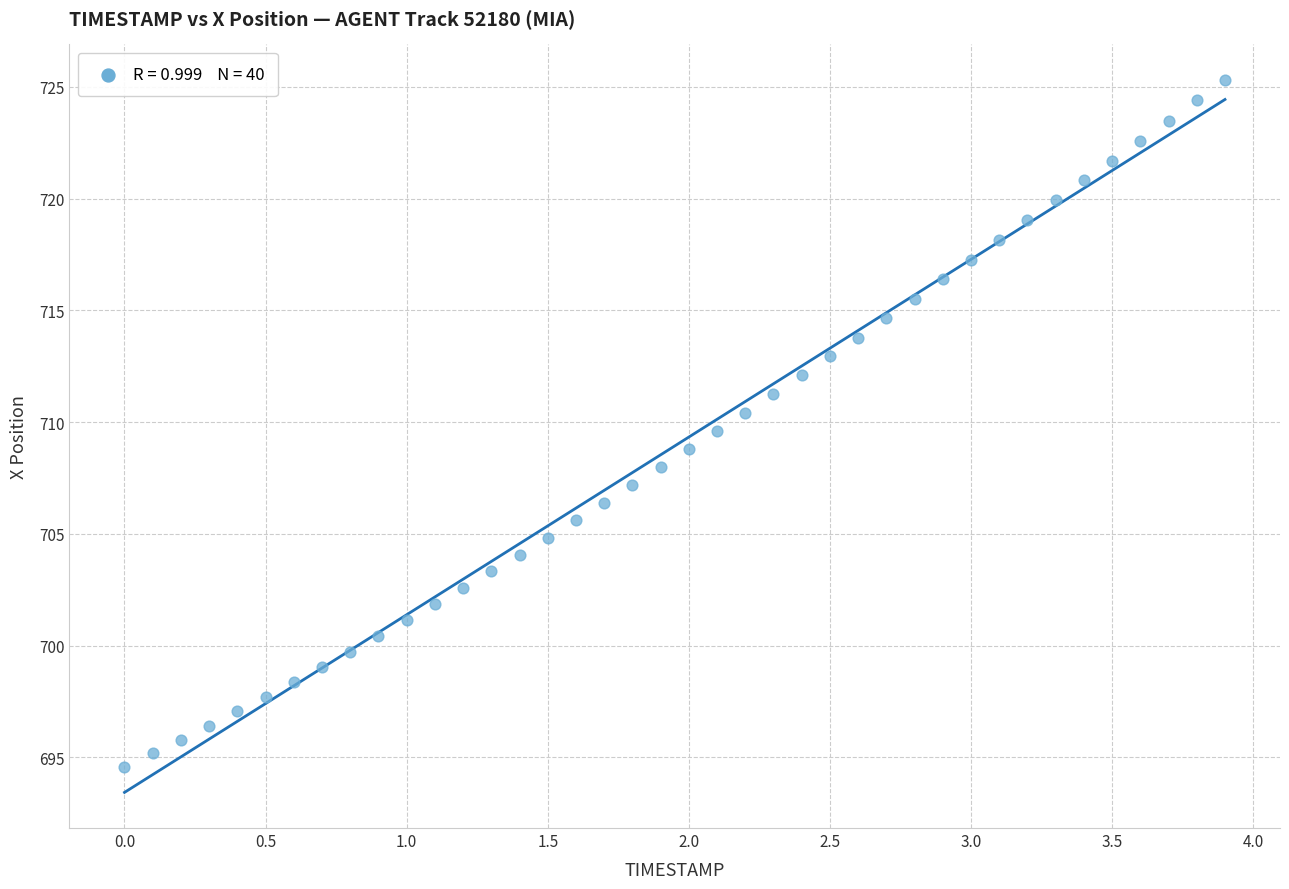

What is the range of Y values (max minus min)?

30.7